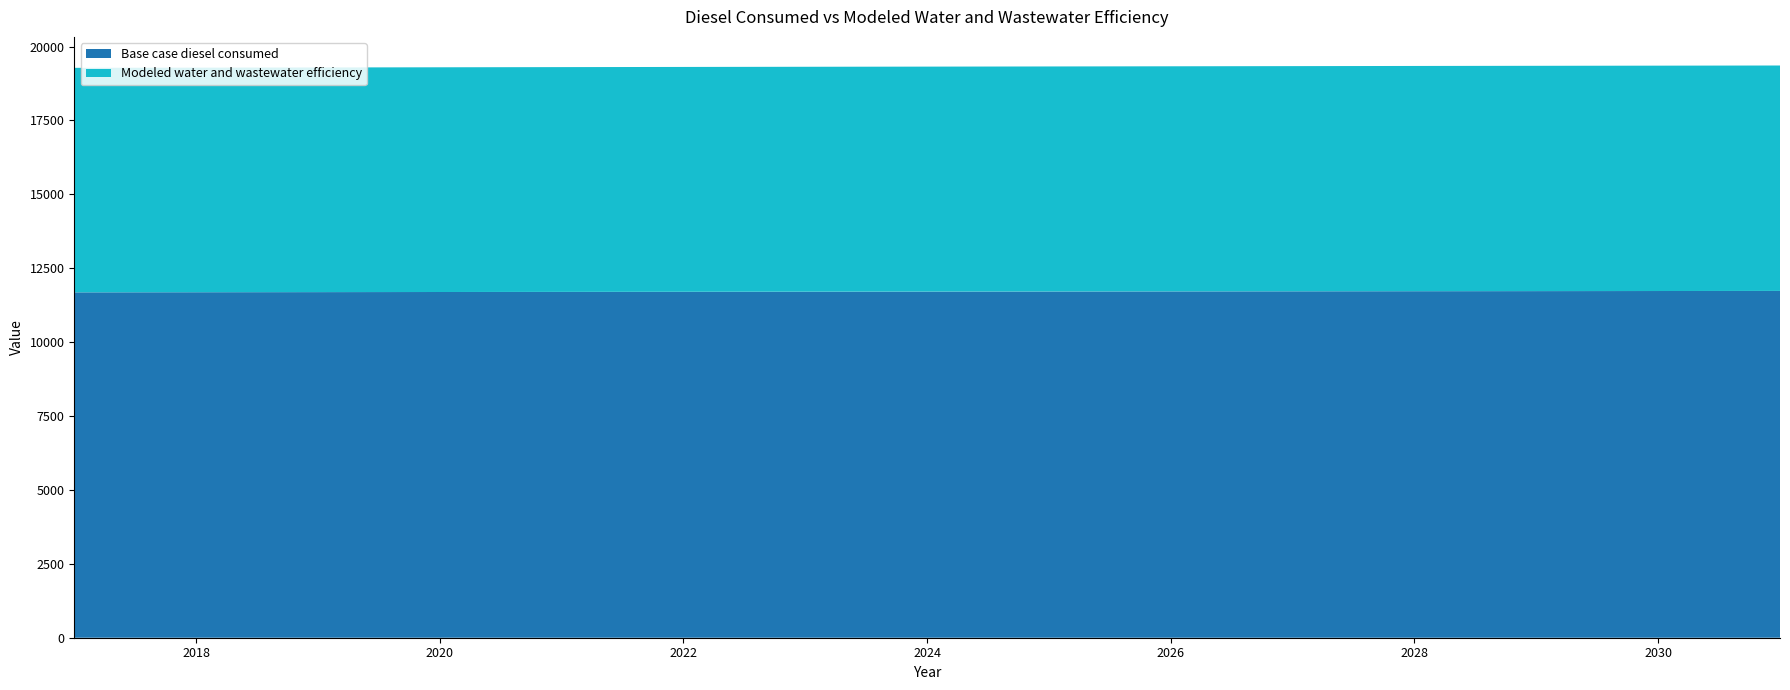

Reading left to right, extract all data points from this chart.

Base case diesel consumed: 2017=11685.3	2018=11689.1	2019=11692.9	2020=11696.5	2021=11700.2	2022=11703.6	2023=11707.0	2024=11710.2	2025=11713.5	2026=11716.9	2027=11720.3	2028=11723.8	2029=11726.8	2030=11729.9	2031=11733.1
Modeled water and wastewater efficiency: 2017=7595.4	2018=7597.9	2019=7600.4	2020=7602.7	2021=7605.1	2022=7607.3	2023=7609.5	2024=7611.7	2025=7613.8	2026=7616.0	2027=7618.2	2028=7620.4	2029=7622.5	2030=7624.5	2031=7626.5